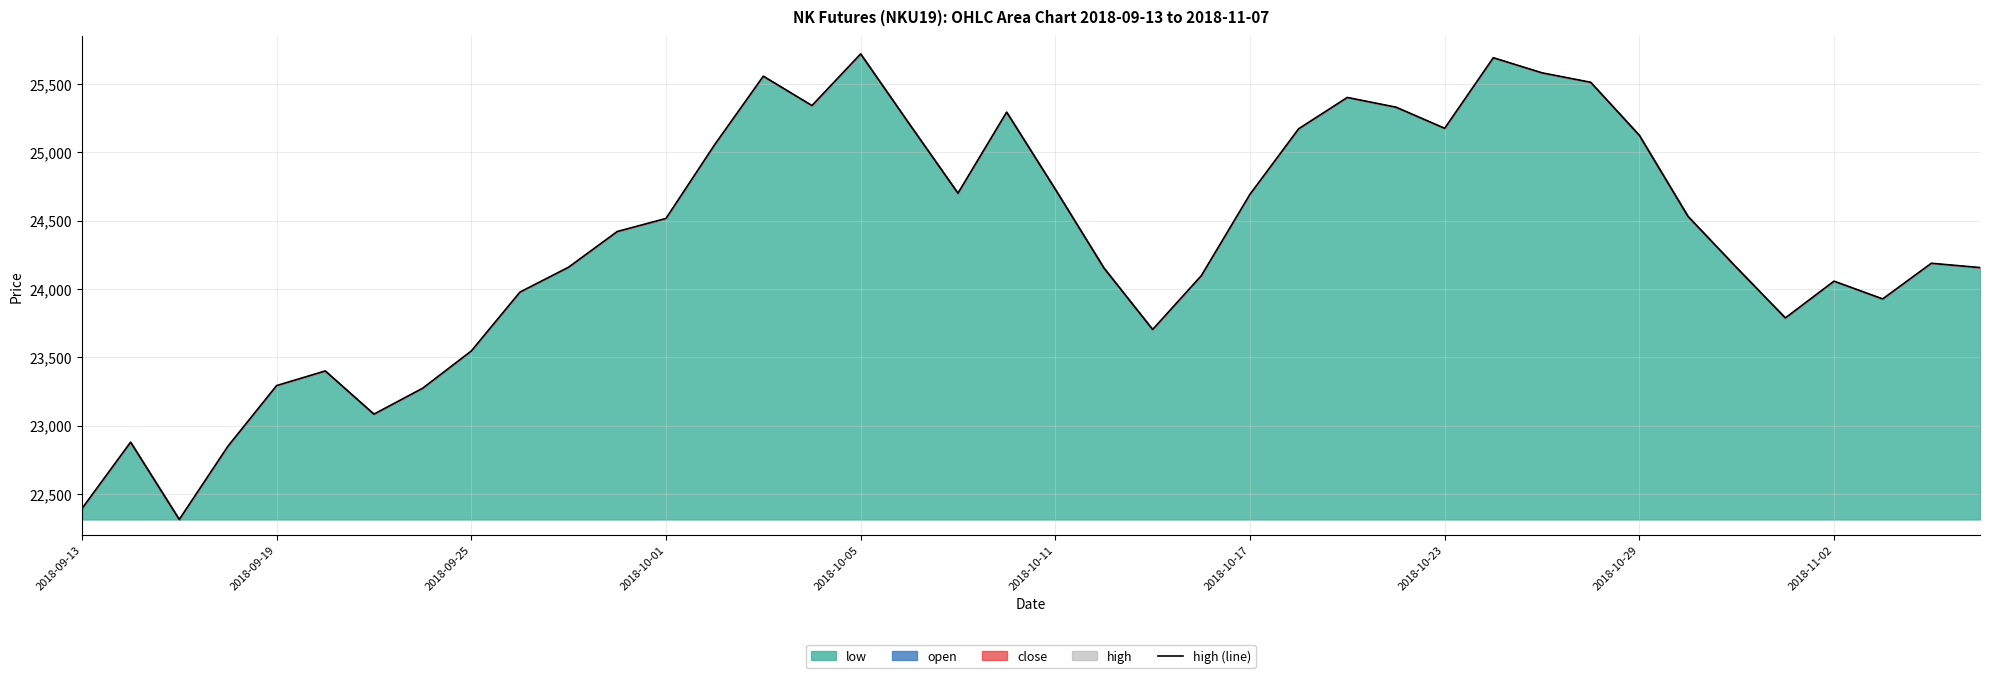

What is the smallest value displayed?

22314.0